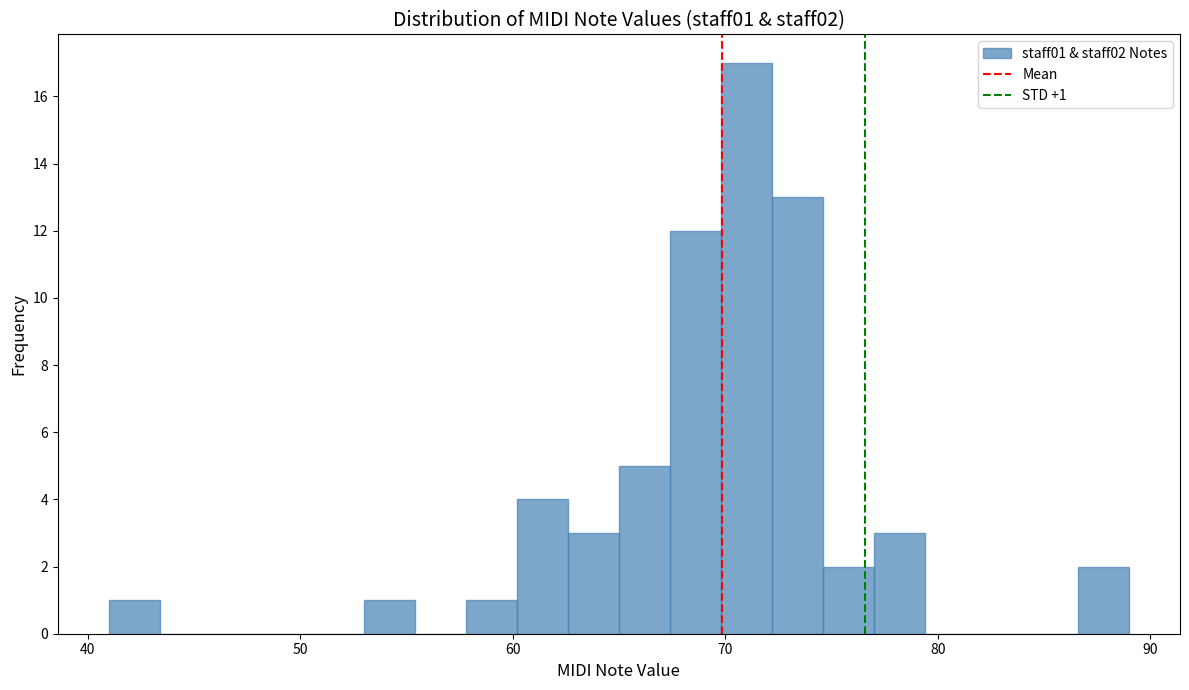

Read against the x-axis, roughly where is the centre of the tallest bar?

71